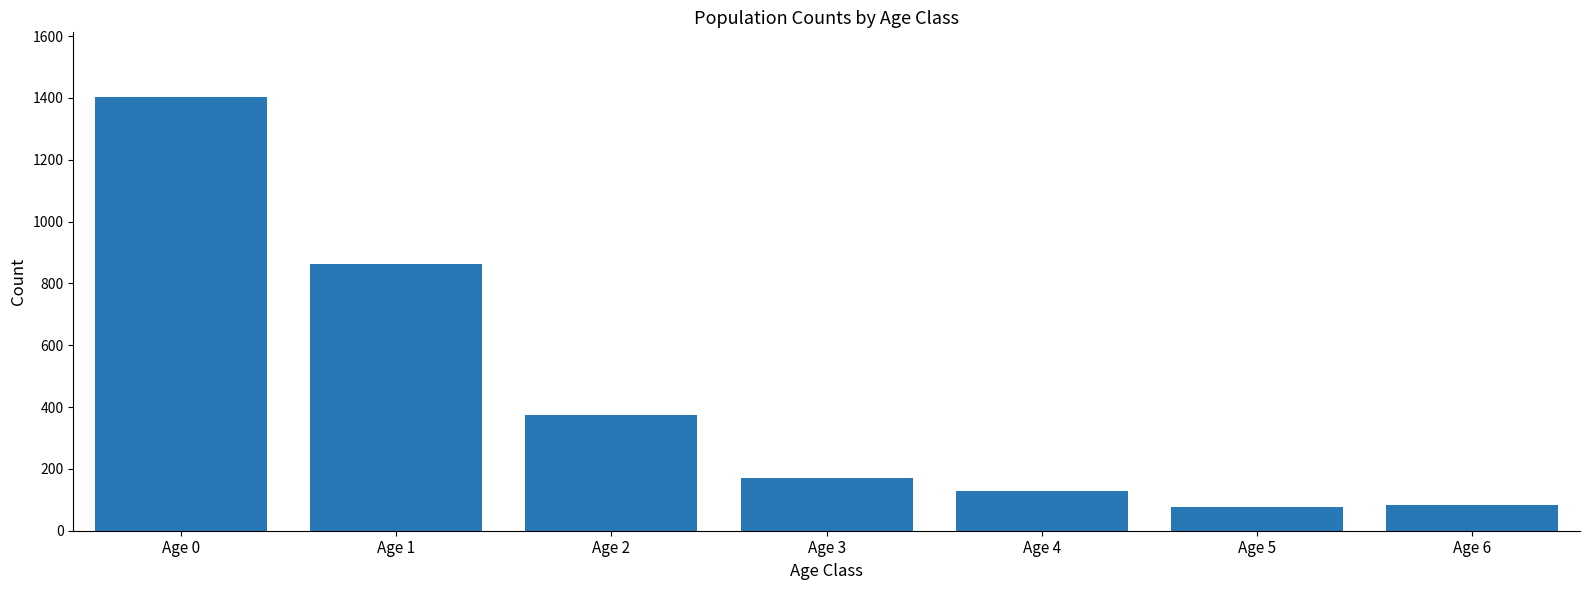

What is the value of the 6th bar from the left?

78